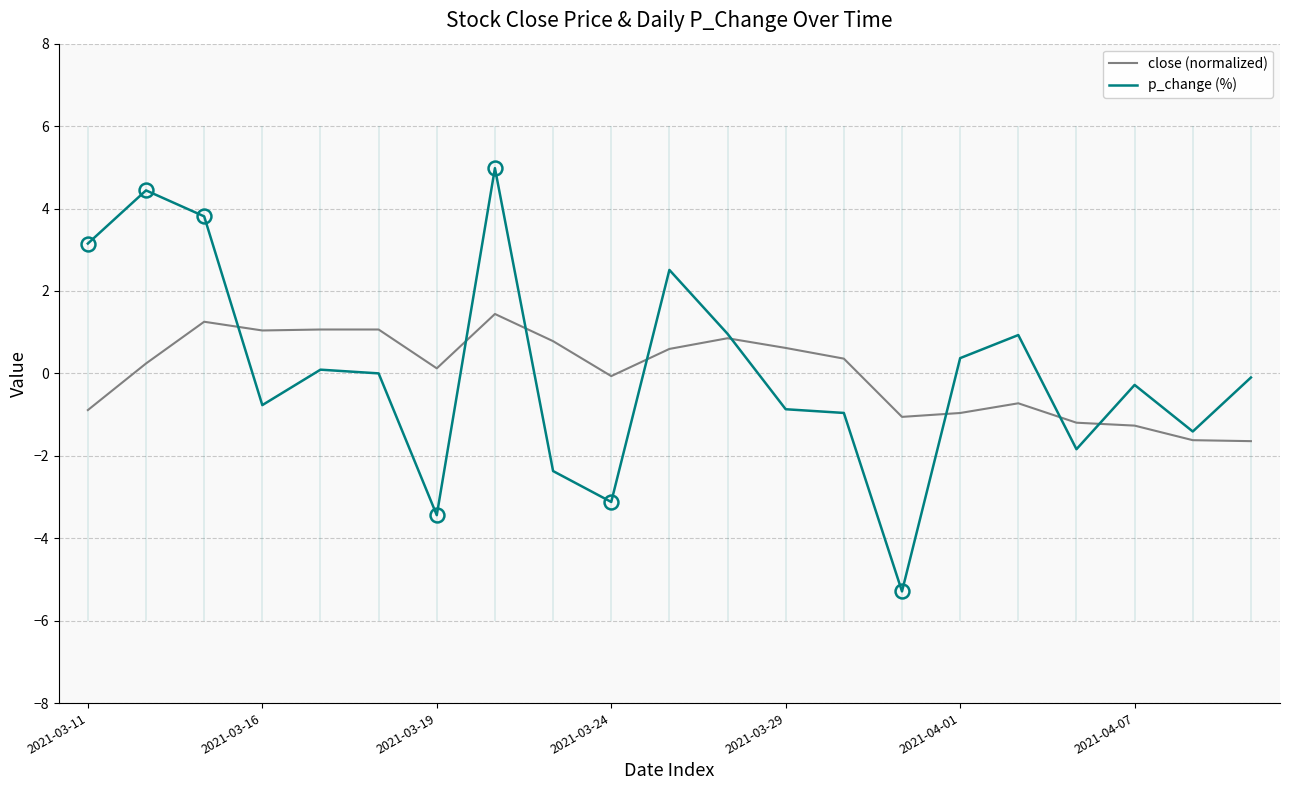

Does the chart have visible grid lines?

Yes